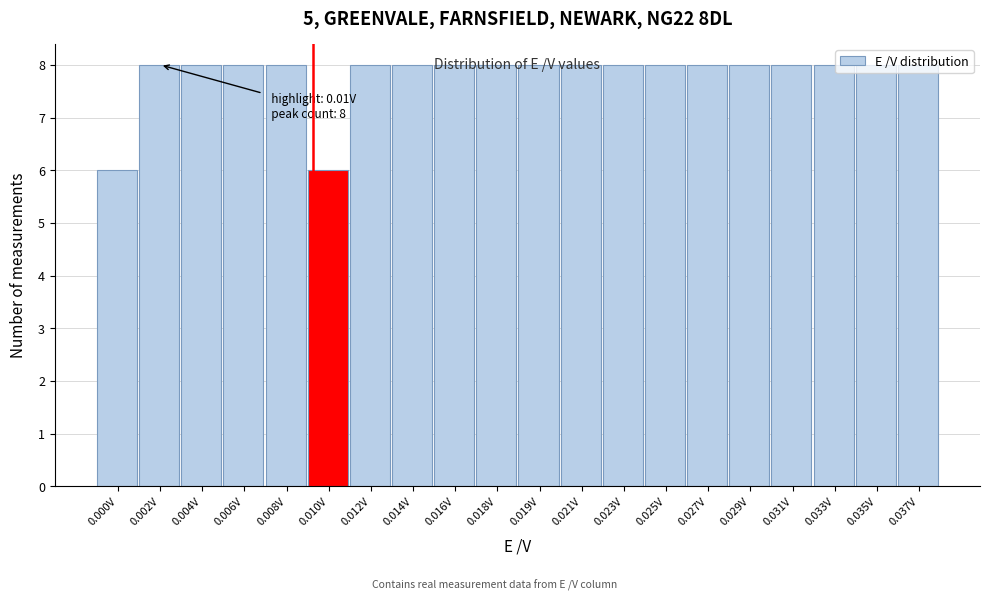

Which has a higher value, 0.000V or 0.008V?

0.008V